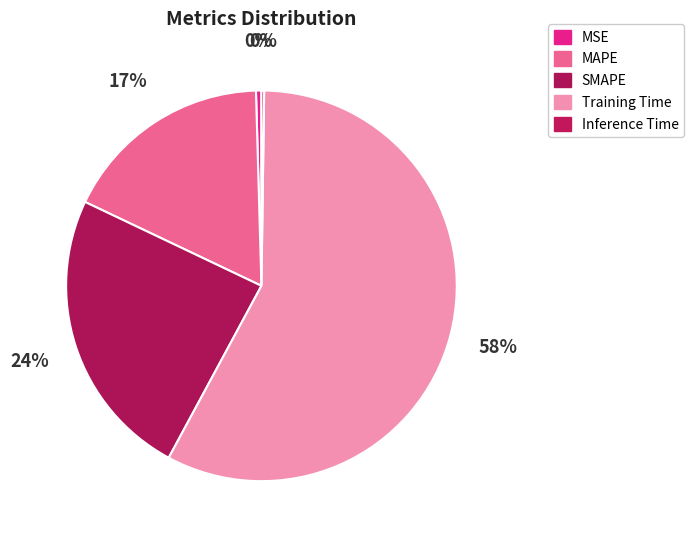

What is the change in value from MAPE to SMAPE?

+0.2